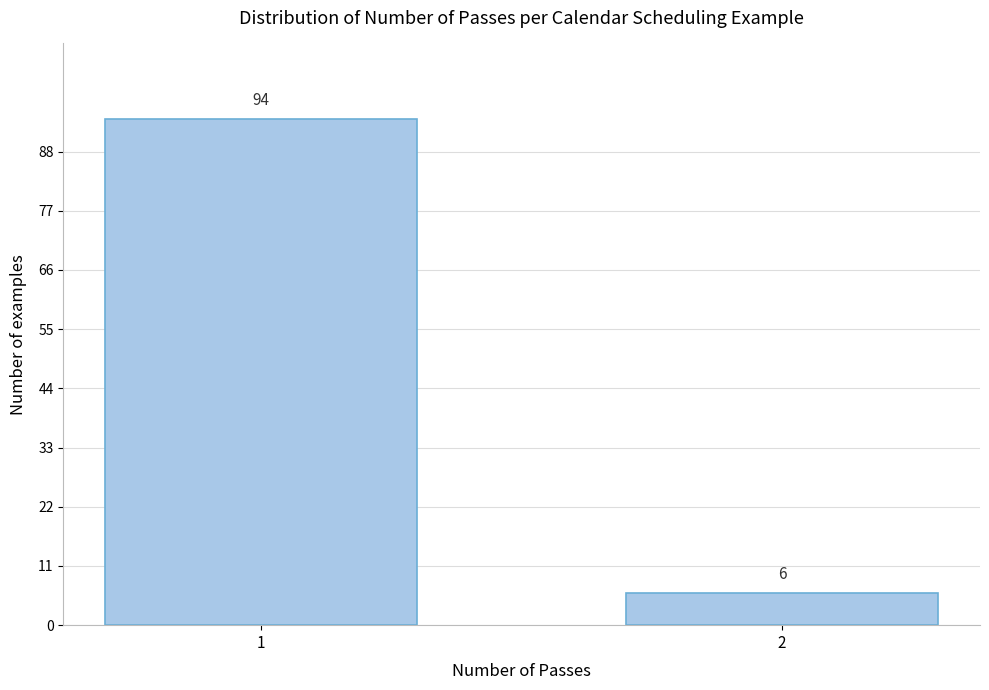

Reading right to left, what are all the values shown in this chart?

2=6	1=94